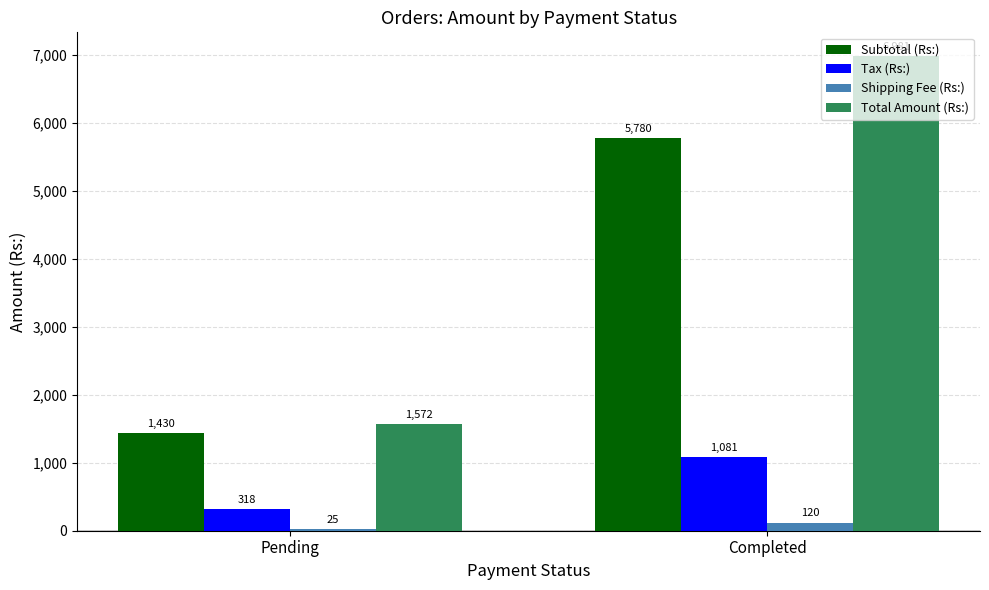

At which category does the chart reach its minimum across all series?

Pending